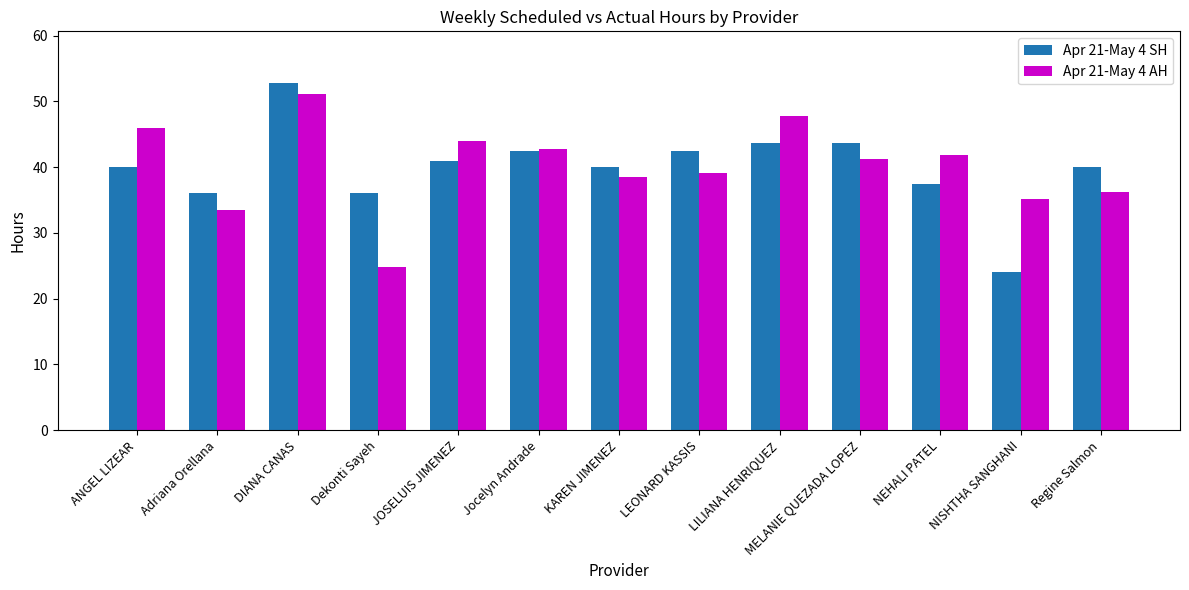

At JOSELUIS JIMENEZ, list the series in order from smallest to largest.

Apr 21-May 4 SH, Apr 21-May 4 AH